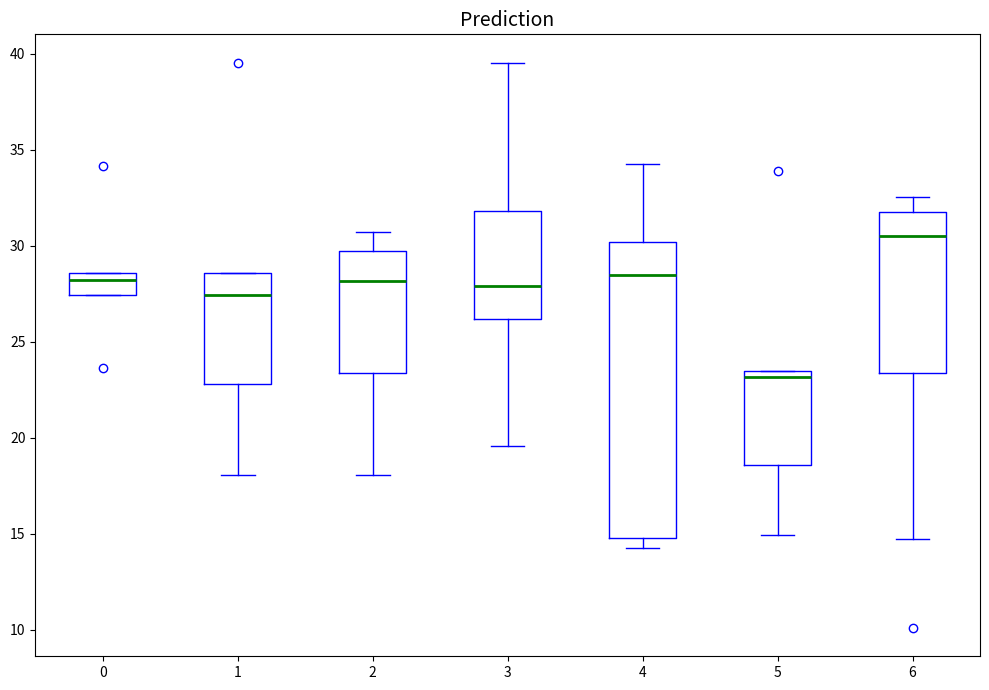

Comparing the boxes themselves (not the whiskers), which one is the tallest?

4